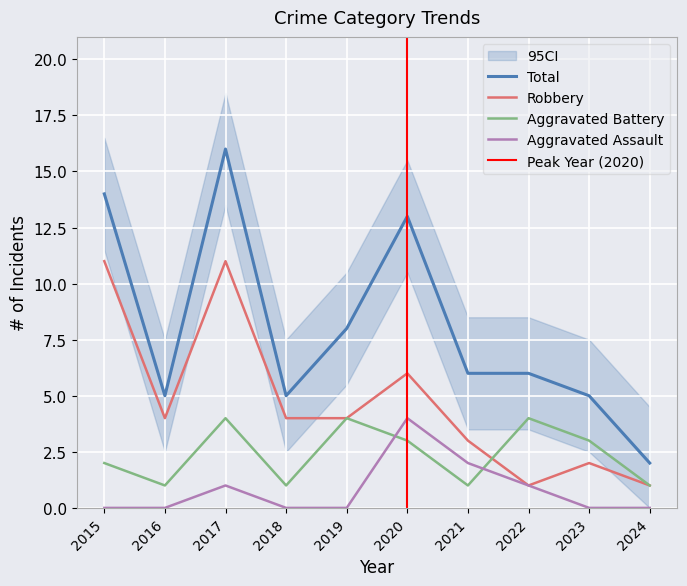

How many lines are shown in the chart?

4